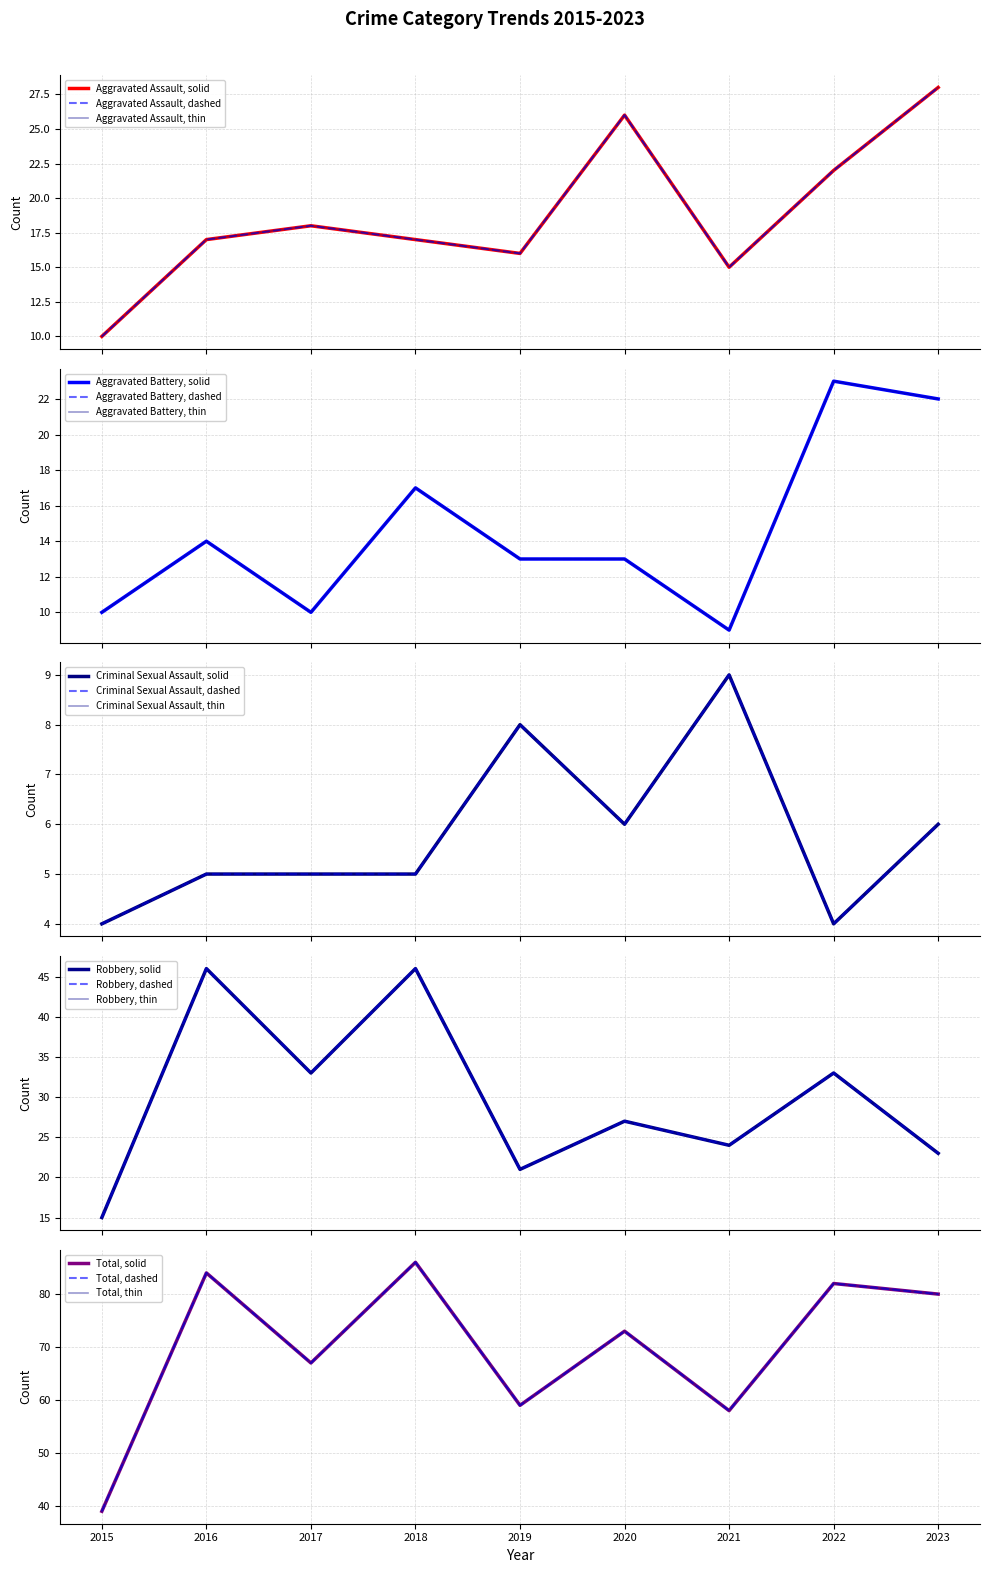

Reading left to right, transcribe all the data shown in this chart.

Aggravated Assault: 10	17	18	17	16	26	15	22	28
Aggravated Battery: 10	14	10	17	13	13	9	23	22
Criminal Sexual Assault: 4	5	5	5	8	6	9	4	6
Robbery: 15	46	33	46	21	27	24	33	23
Total: 39	84	67	86	59	73	58	82	80